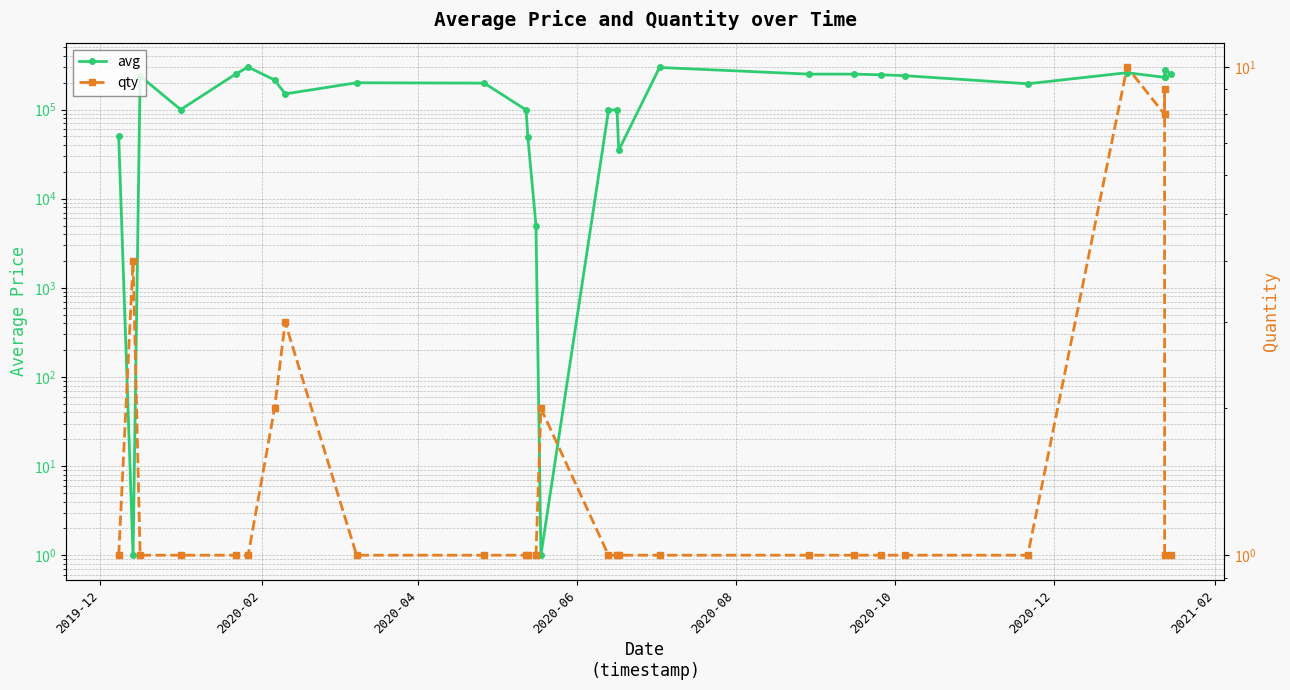

What is the minimum value for qty?

1